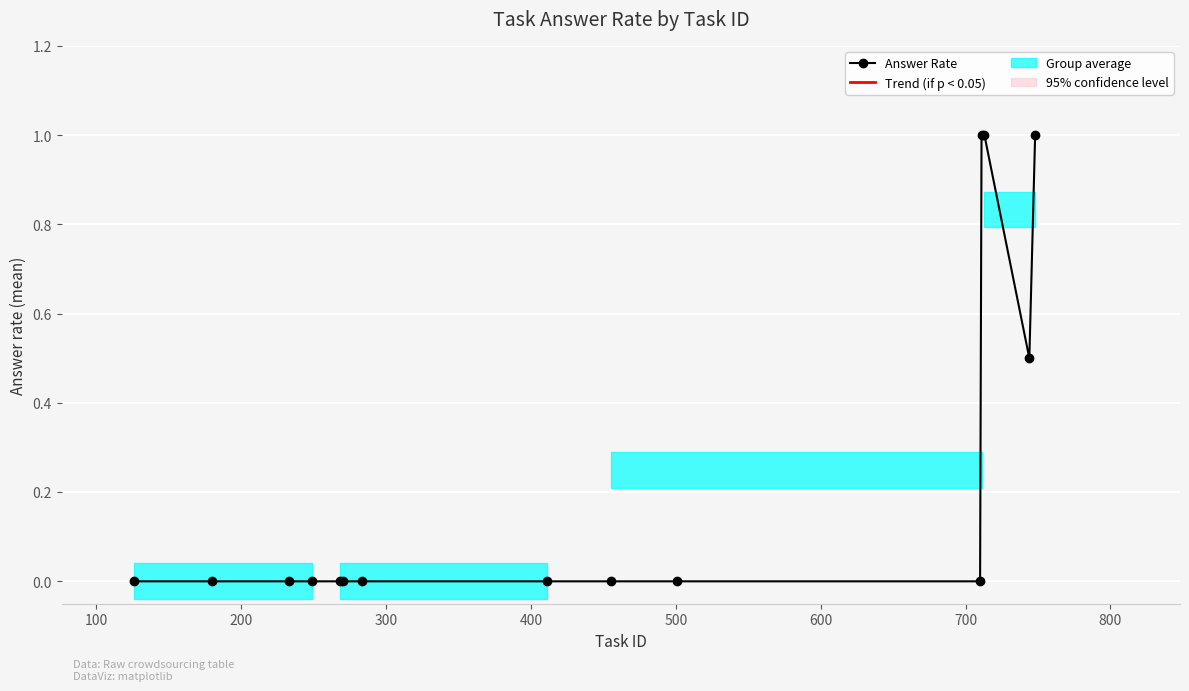

Which has a higher value, 400 or 700?

400